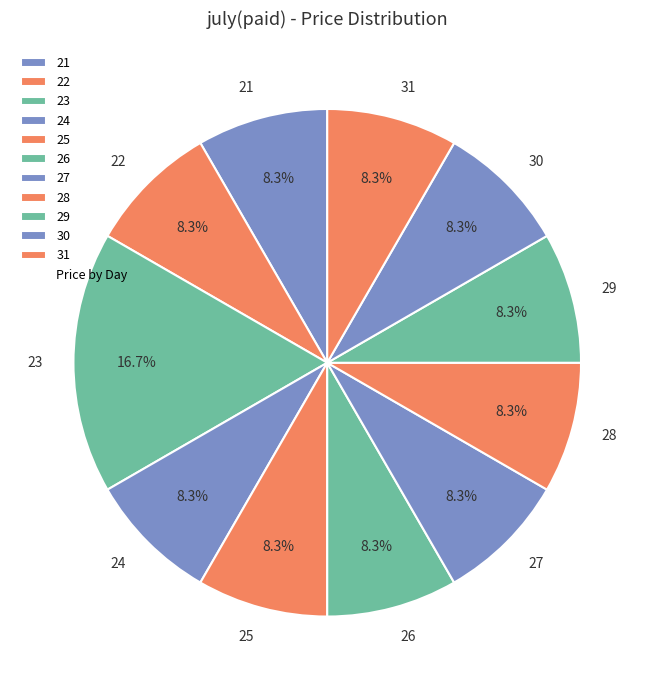

What percentage is the 23 slice, to the nearest percent?

17%